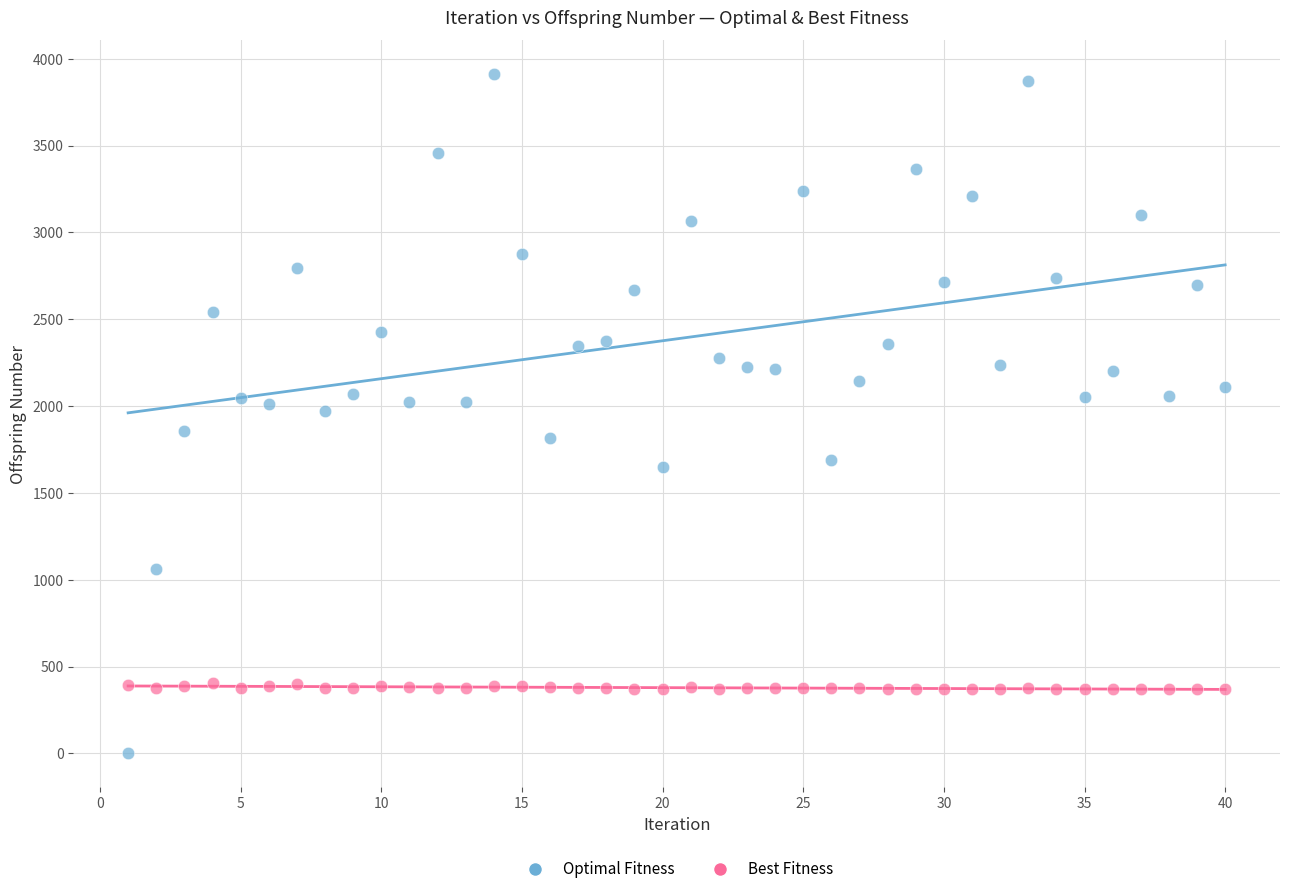

Which series reaches the maximum Y coordinate?

Optimal Fitness